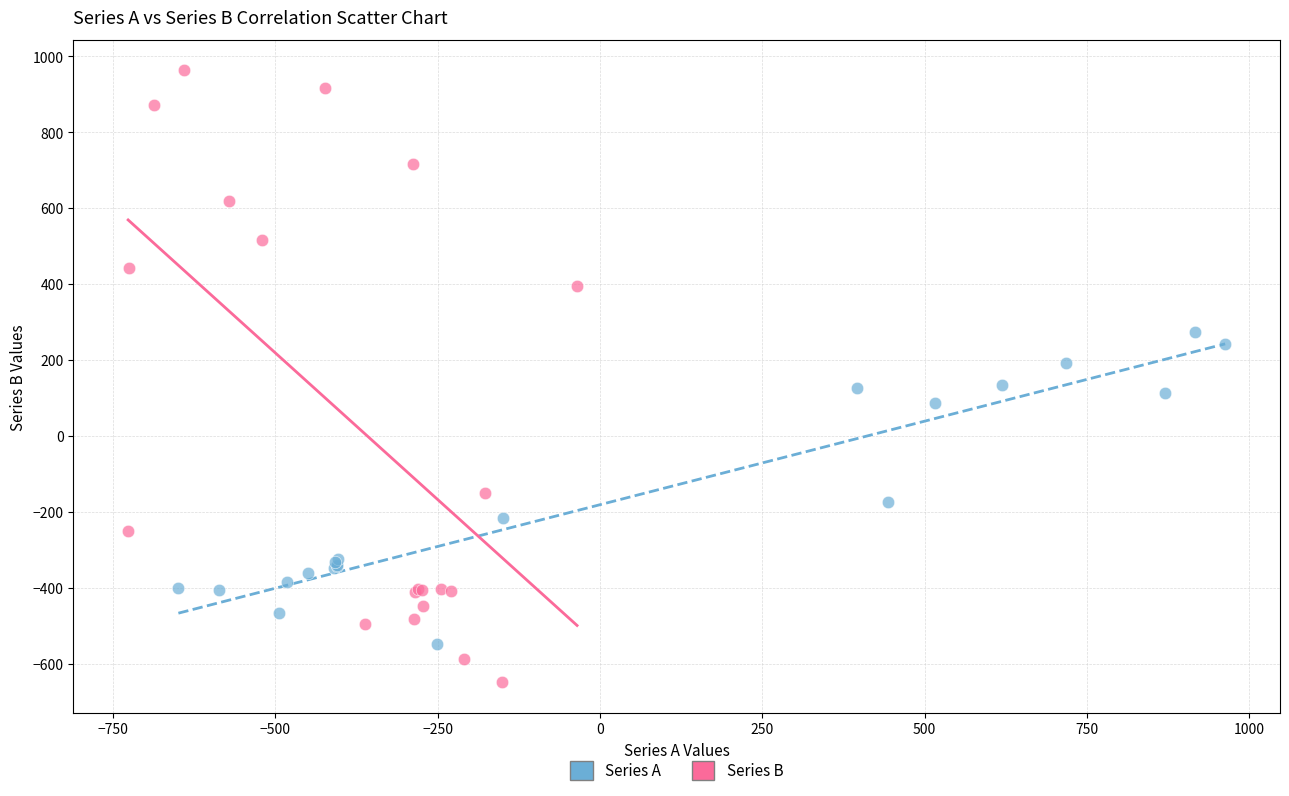

Which series has the largest Y range (max minus min)?

Series B